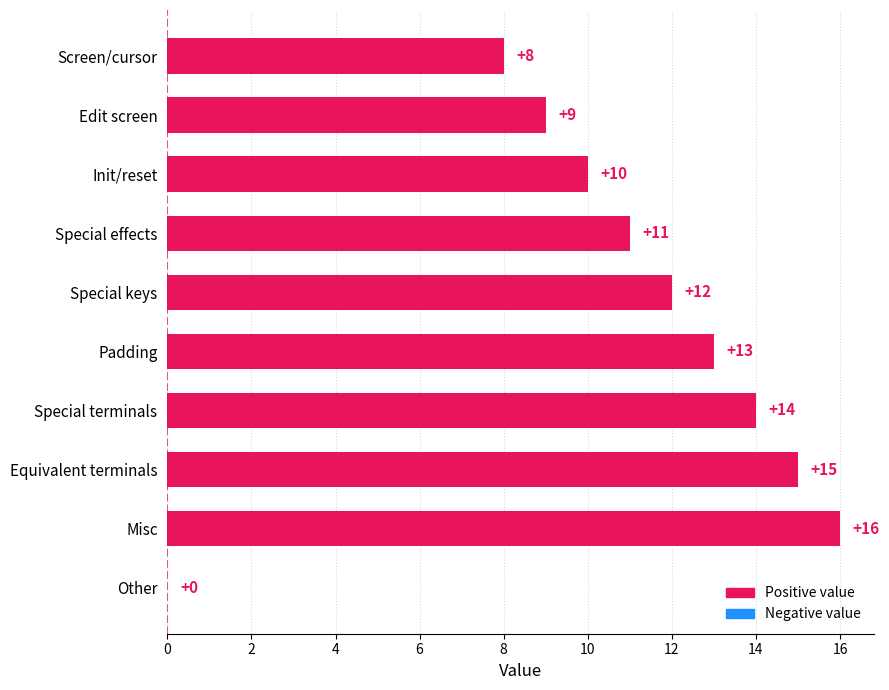

Are the bars horizontal?

Yes